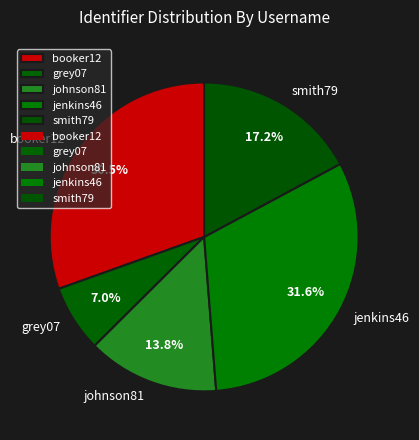

Does any single category account for the majority?

No